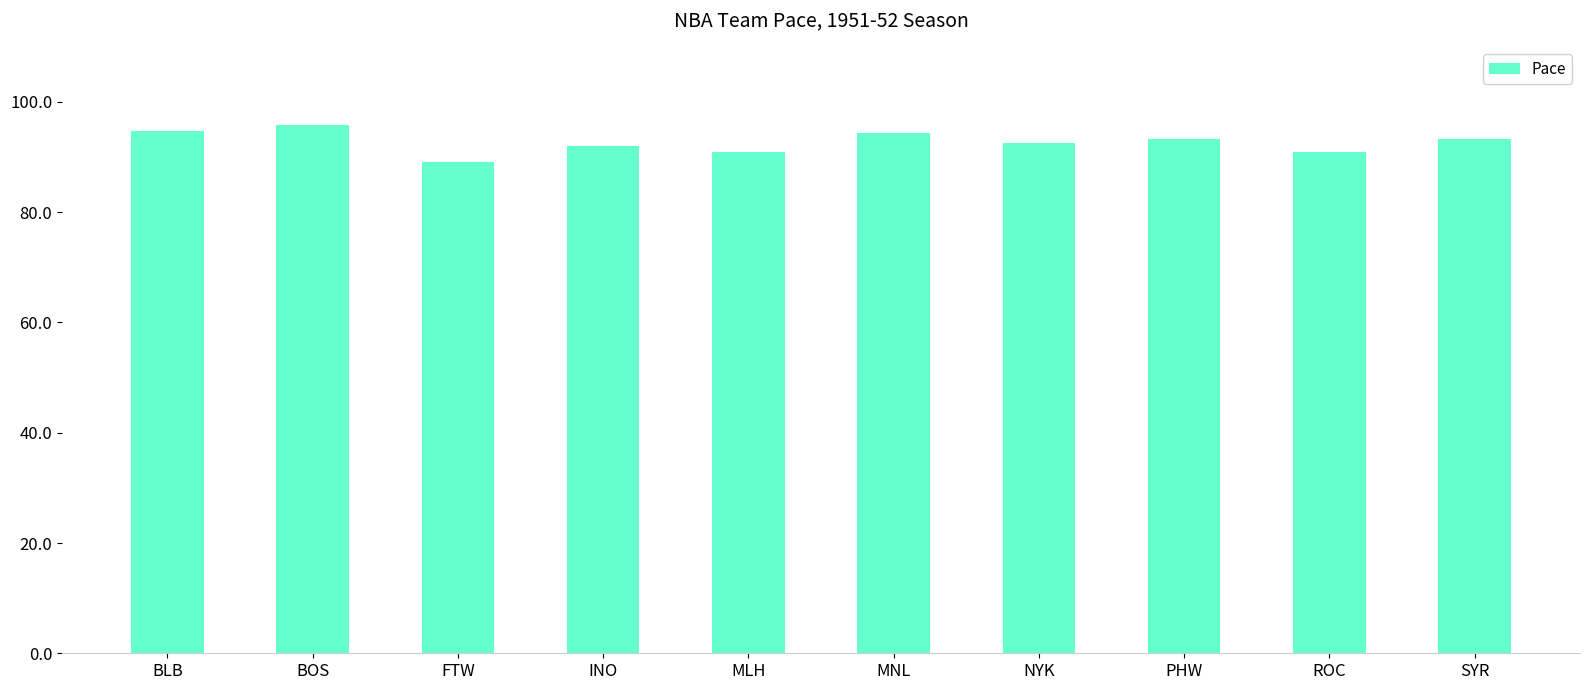

Read the value at FTW.

89.1